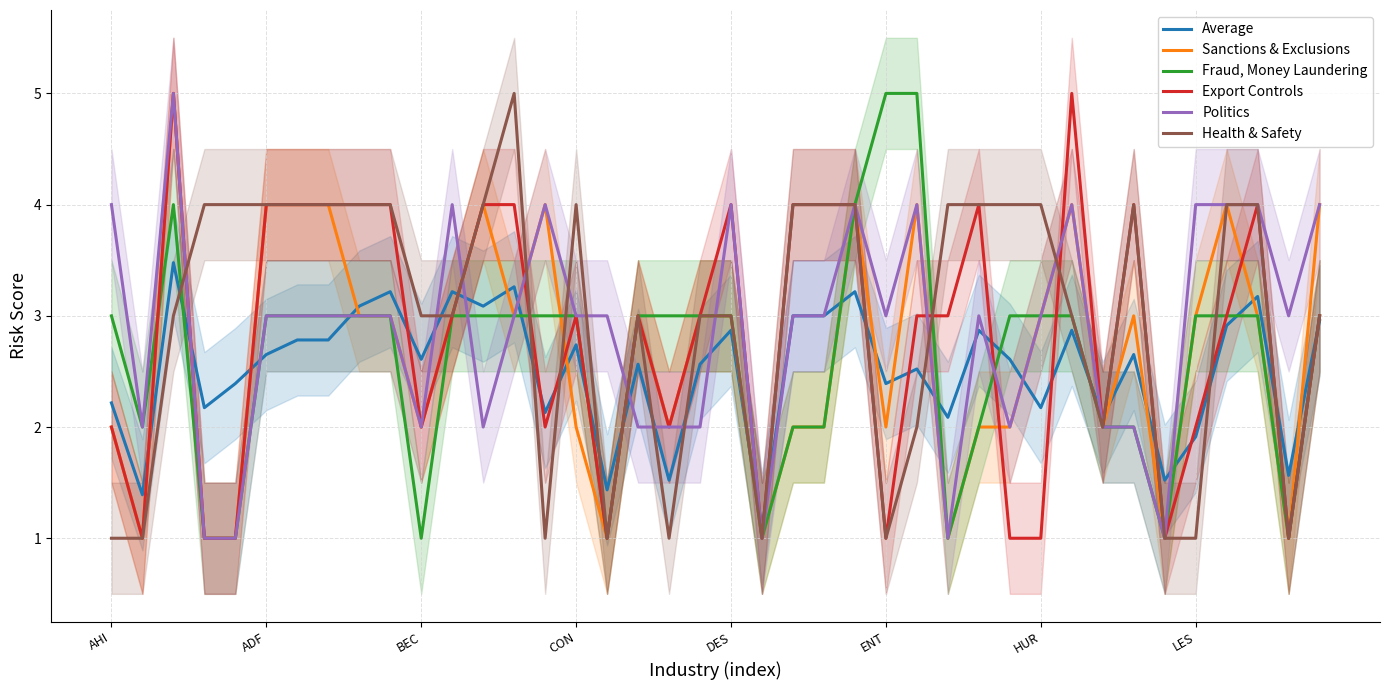

What is the lowest value of the Fraud, Money Laundering series?

1.0